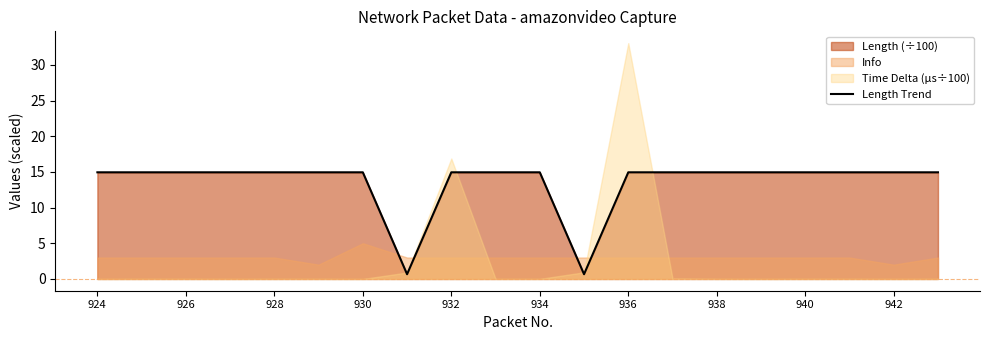

Reading left to right, list all the values displayed in this chart.

14.9	14.9	14.9	14.9	14.9	14.9	14.9	0.7	14.9	14.9	14.9	0.7	14.9	14.9	14.9	14.9	14.9	14.9	14.9	14.9